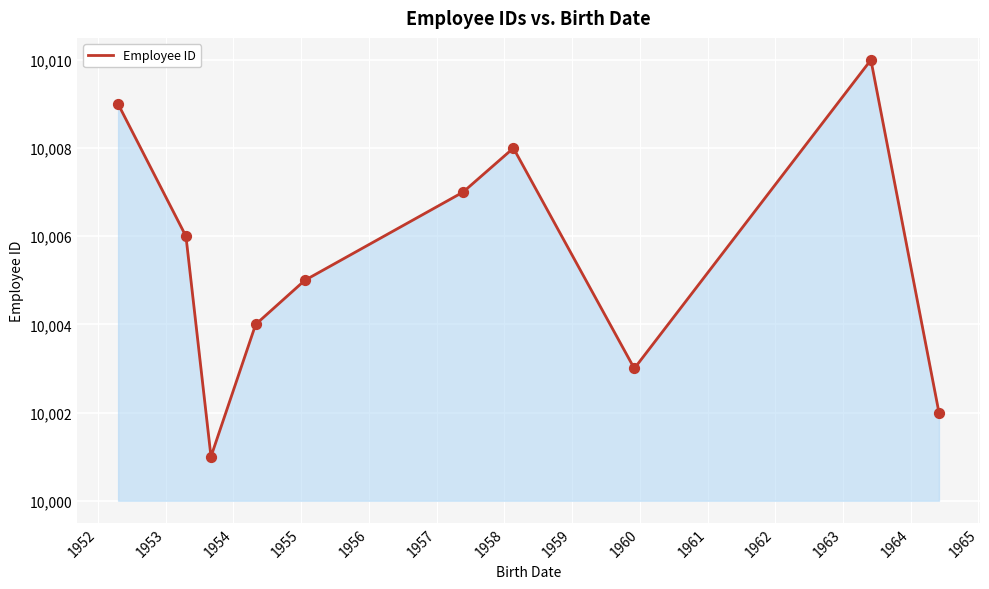

What is the greatest value displayed?

10010